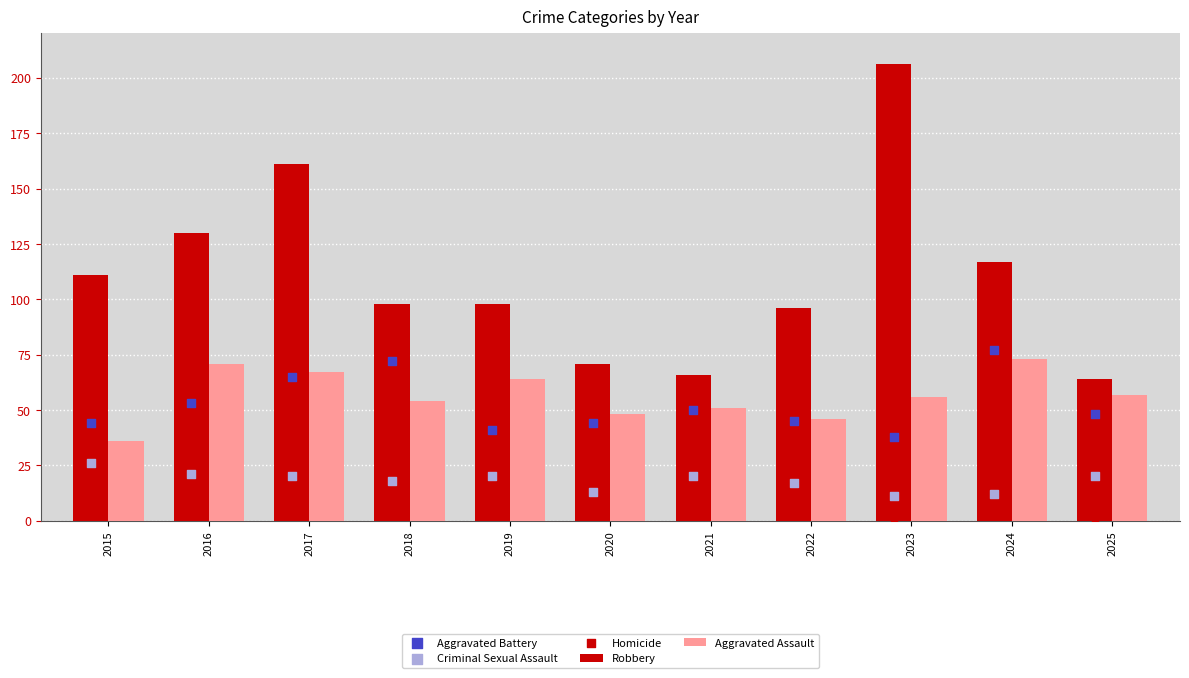

At which category is the sum across all series the highest?

2017